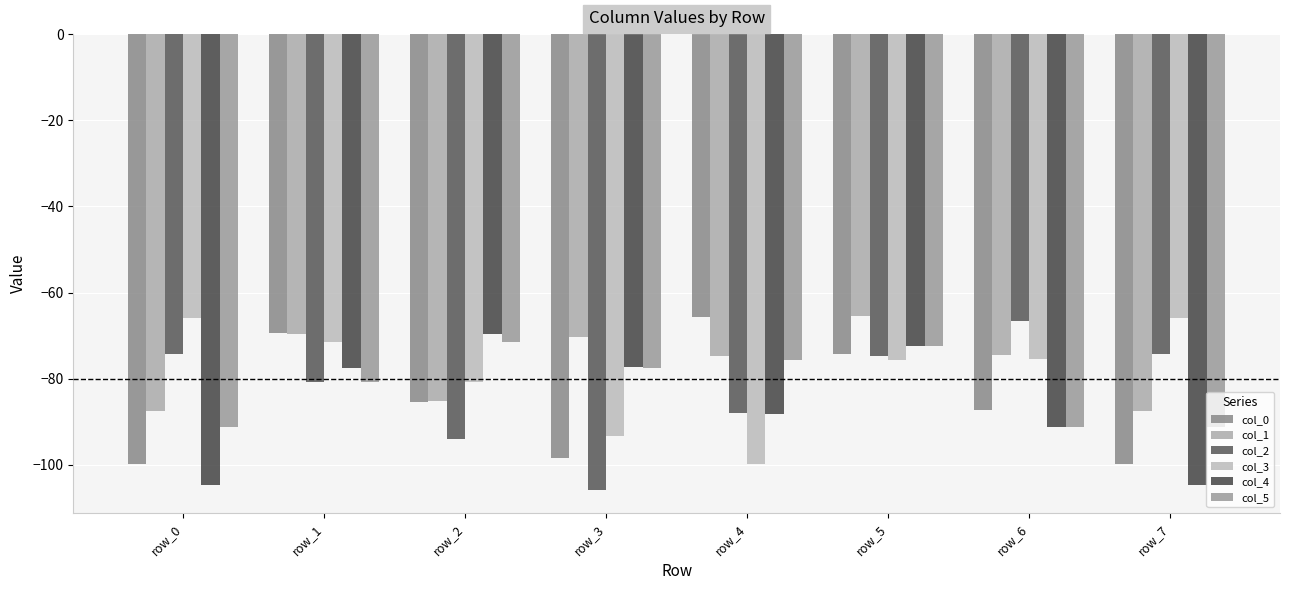

Reading left to right, what are all the values shown in this chart?

col_0: -99.8	-69.4	-85.4	-98.5	-65.7	-74.3	-87.3	-99.8
col_1: -87.4	-69.7	-85.2	-70.2	-74.6	-65.5	-74.4	-87.4
col_2: -74.3	-80.7	-93.9	-105.8	-87.9	-74.7	-66.6	-74.3
col_3: -66.0	-71.5	-80.7	-93.4	-99.8	-75.7	-75.4	-66.0
col_4: -104.7	-77.4	-69.6	-77.3	-88.2	-72.4	-91.2	-104.7
col_5: -91.3	-80.7	-71.5	-77.4	-75.7	-72.4	-91.2	-91.3